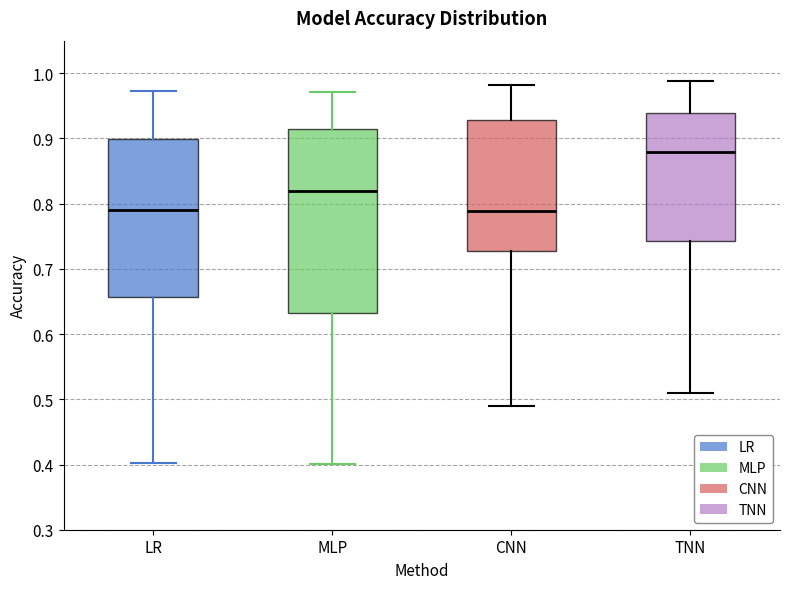

Reading left to right, transcribe this box plot: for each box, give where its median line is, the range the box spans, and where its two whiskers end, as read against the y-axis. The values are not printed on the chart, so give them approximately, as read against the axis.

LR: median 0.79, box 0.66 to 0.90, whiskers 0.40 to 0.97
MLP: median 0.82, box 0.63 to 0.91, whiskers 0.40 to 0.97
CNN: median 0.79, box 0.73 to 0.93, whiskers 0.49 to 0.98
TNN: median 0.88, box 0.74 to 0.94, whiskers 0.51 to 0.99